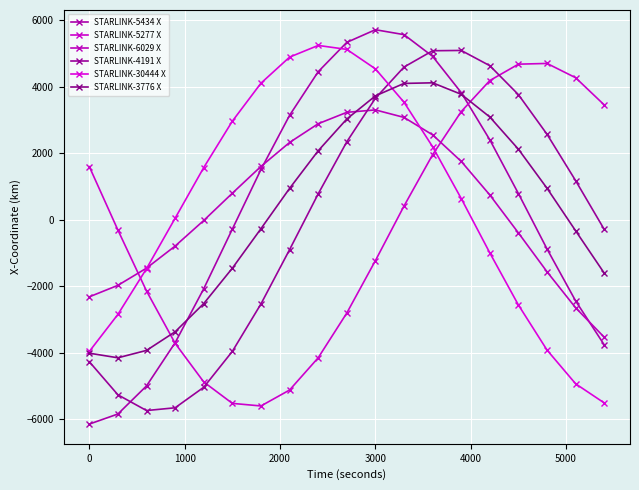

What is the difference between the maximum and minimum values in the STARLINK-30444 X series?

10752.5